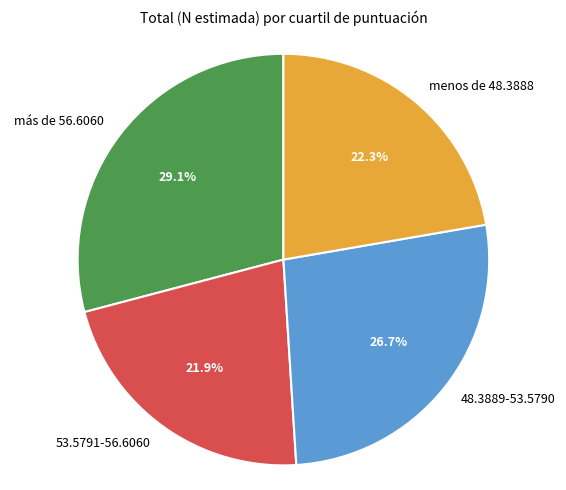

Is it true that menos de 48.3888 is 22% of the pie?

True